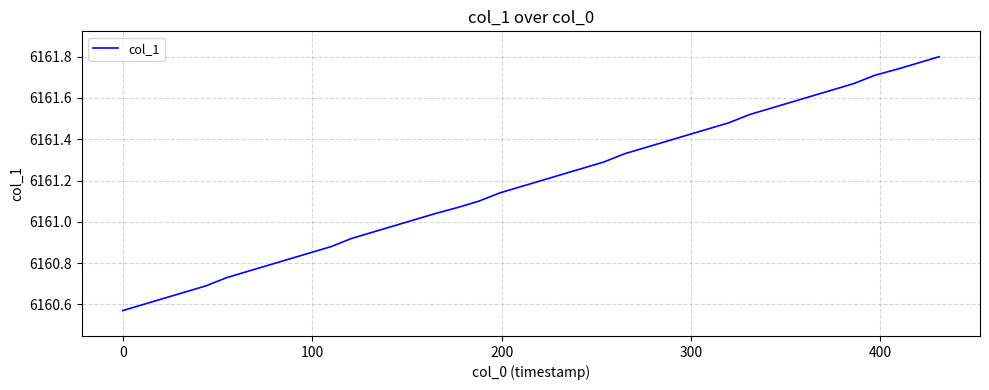

What is the difference between the maximum and minimum values?

1.2